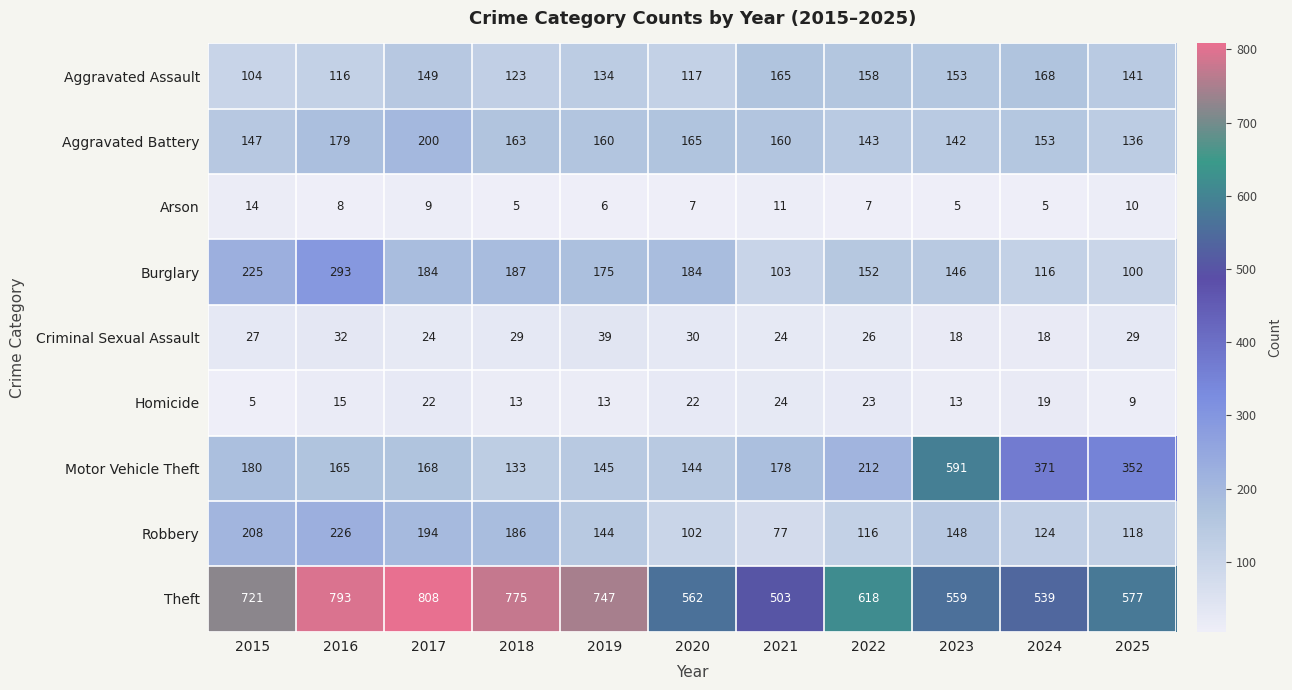

List the series in order of their peak value, lowest first.

Arson, Homicide, Criminal Sexual Assault, Aggravated Assault, Aggravated Battery, Robbery, Burglary, Motor Vehicle Theft, Theft